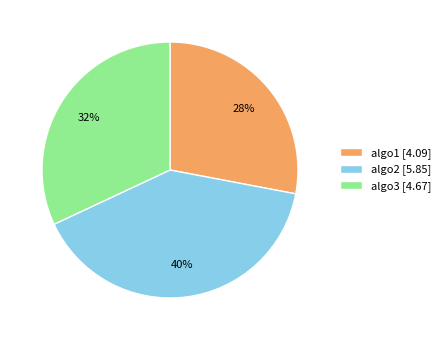

True or false: algo3 accounts for 45% of the total.

False